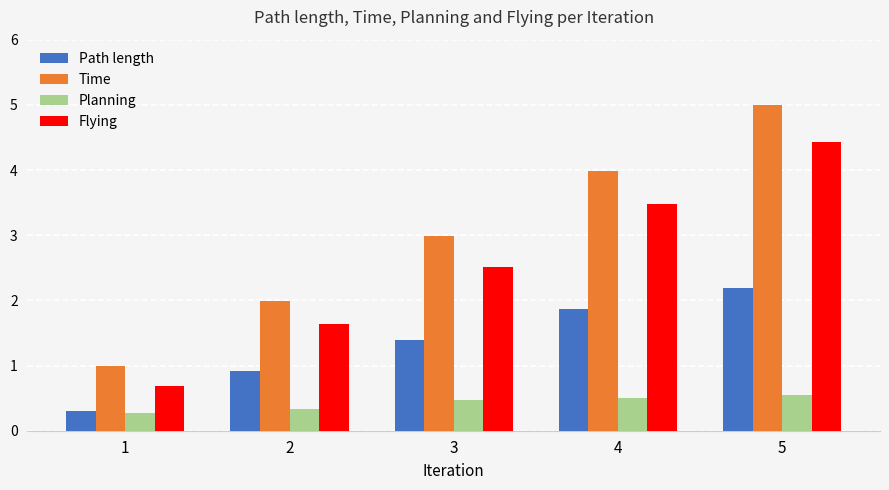

What is the spread (max minus min) of values at 5?

4.5